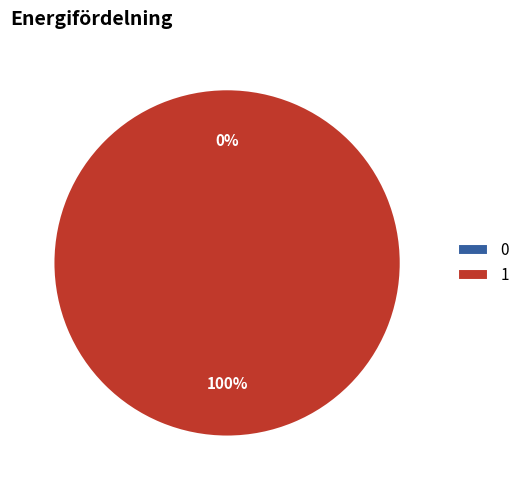

Which category accounts for the majority?

1